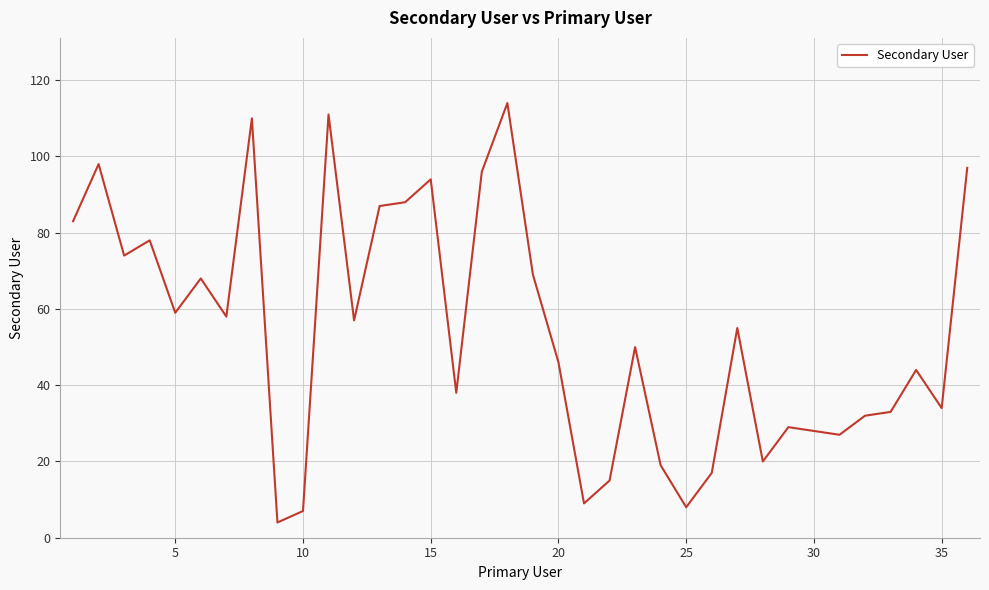

What is the greatest value displayed?

114